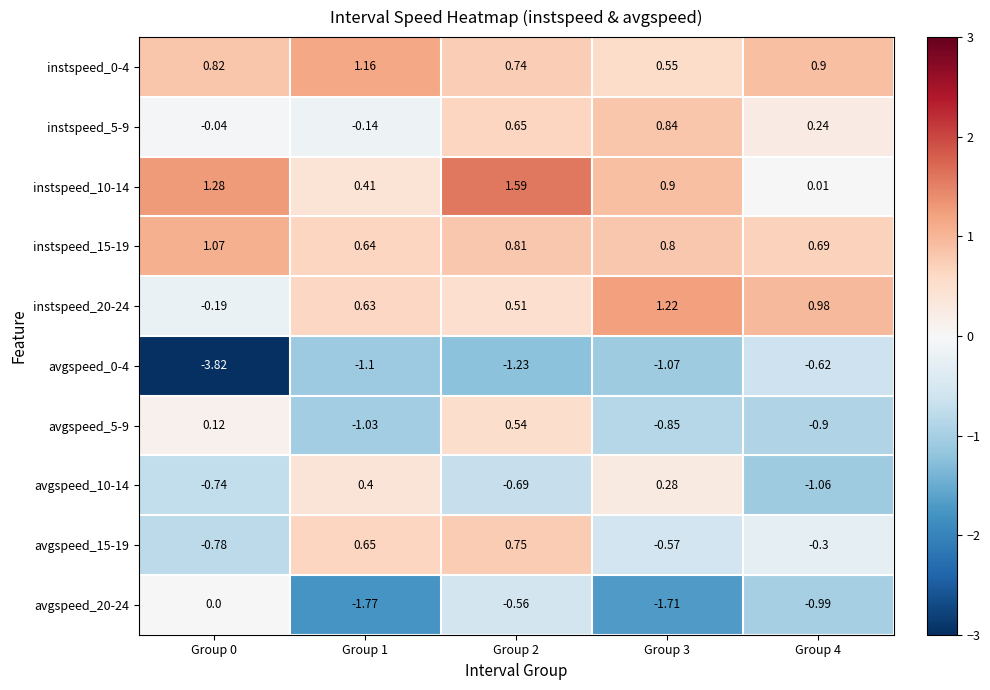

Is the value of instspeed_10-14 at Group 0 greater than the value of instspeed_15-19 at Group 2?

Yes